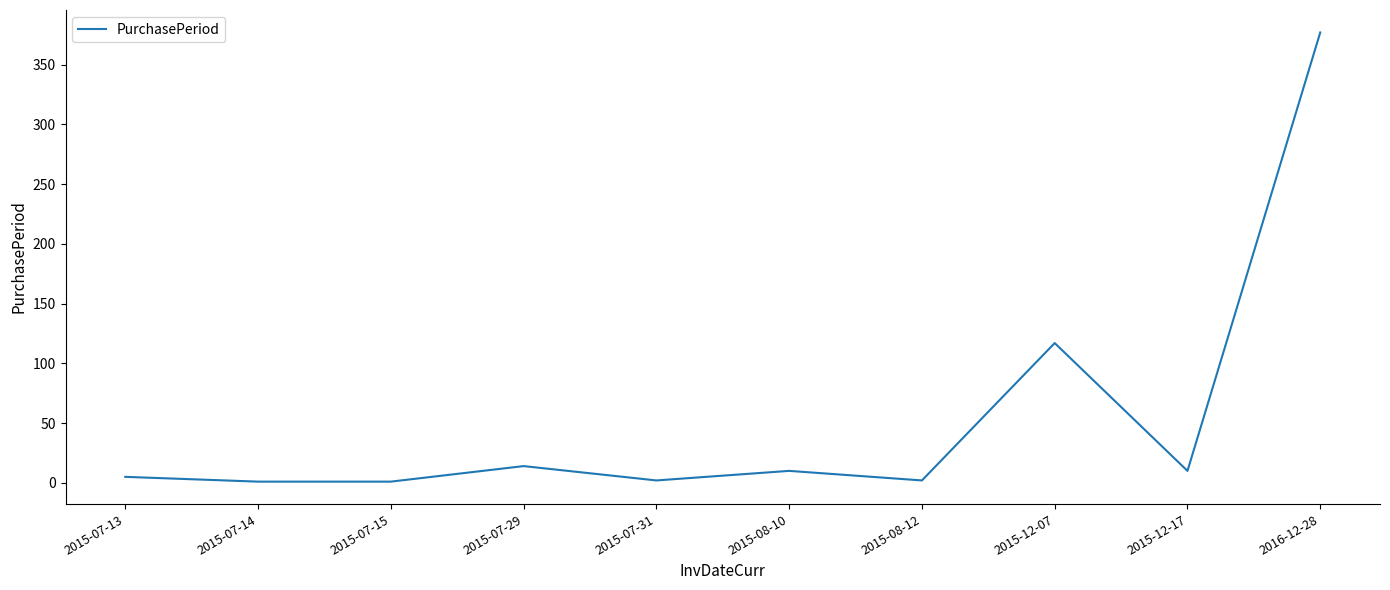

What is the ratio of the value at 2015-12-07 to the value at 2015-12-17?

11.7